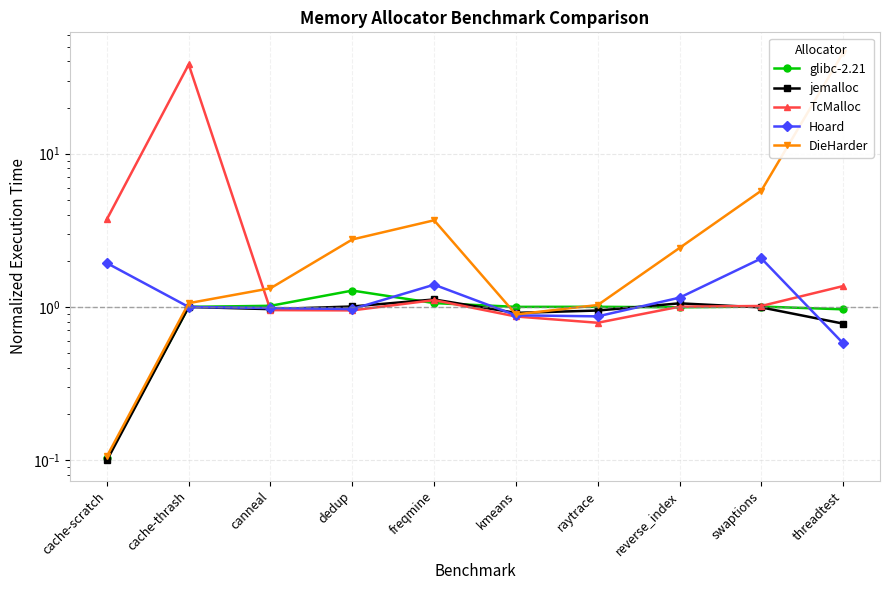

True or false: jemalloc has a value of 1.4 at swaptions.

False